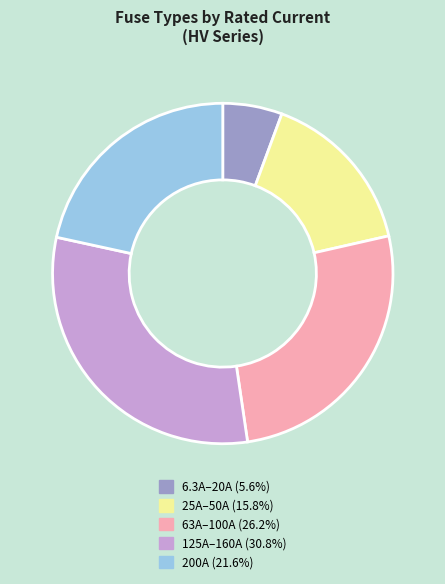

Is there a majority slice in this chart?

No